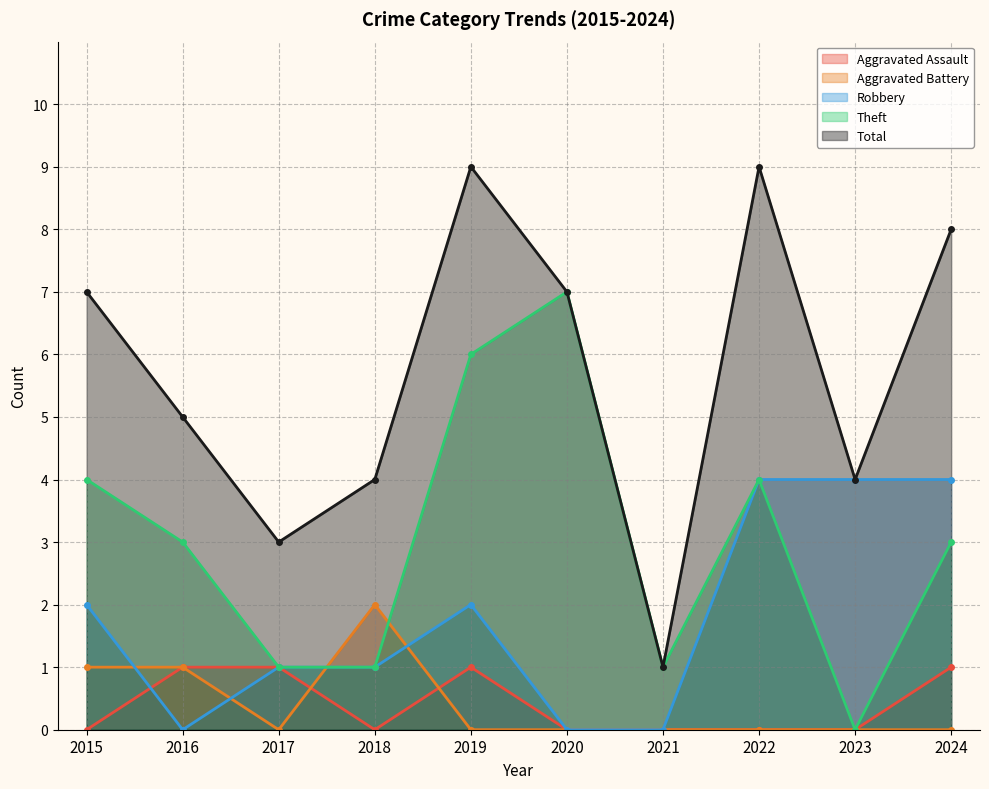

What is the value of the Aggravated Assault point at the 10th from the left?

1